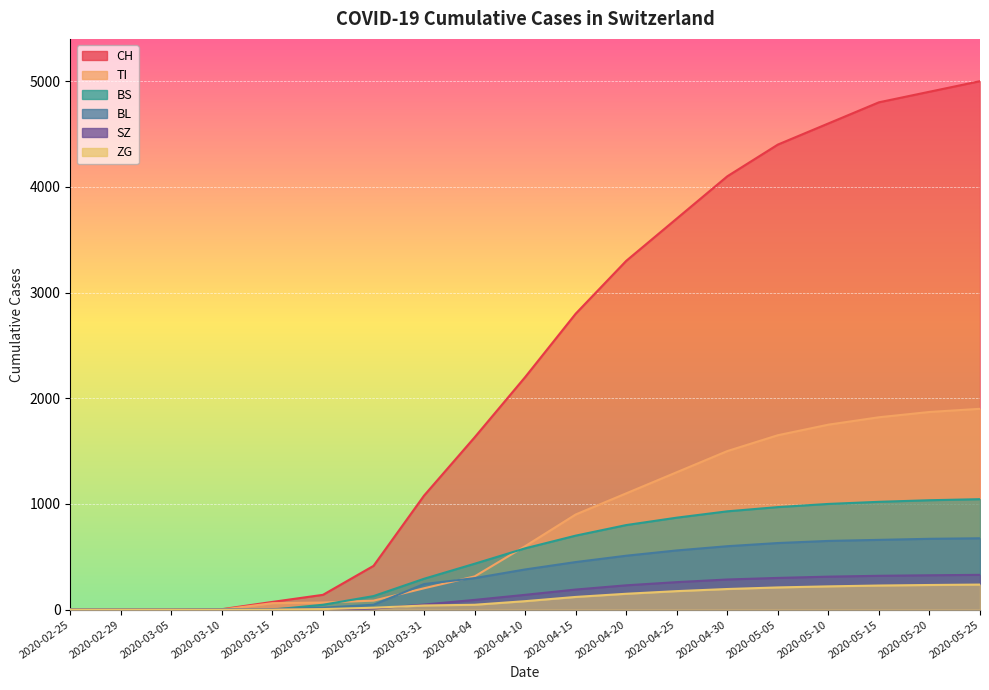

How many lines are shown in the chart?

6